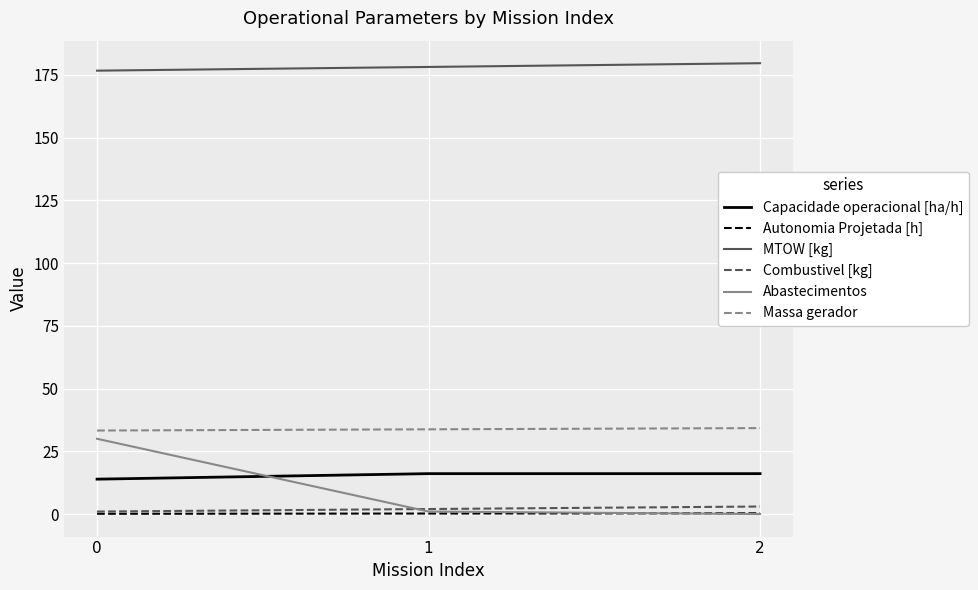

What is the difference between the Autonomia Projetada [h] values at 1 and 0?

0.1